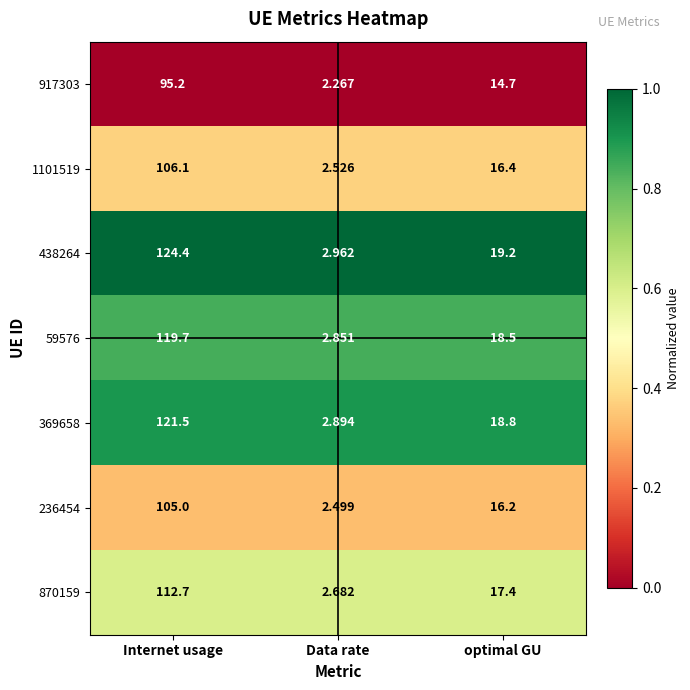

At which label is 438264 closest to 63?

optimal GU